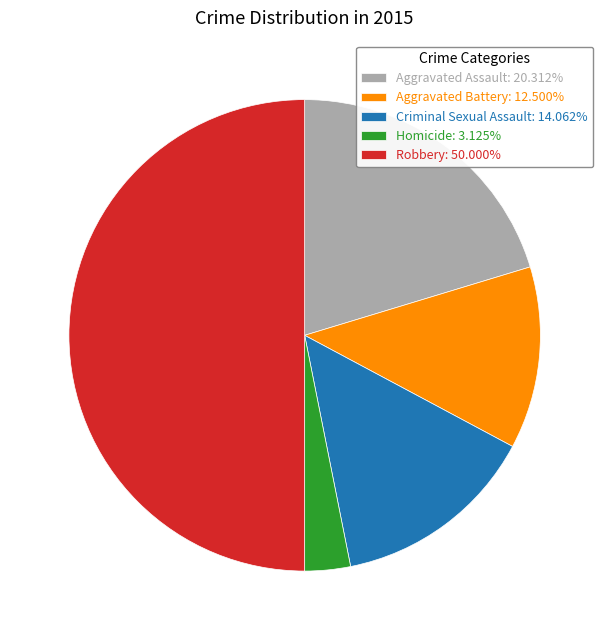

Which slice is the smallest?

Homicide